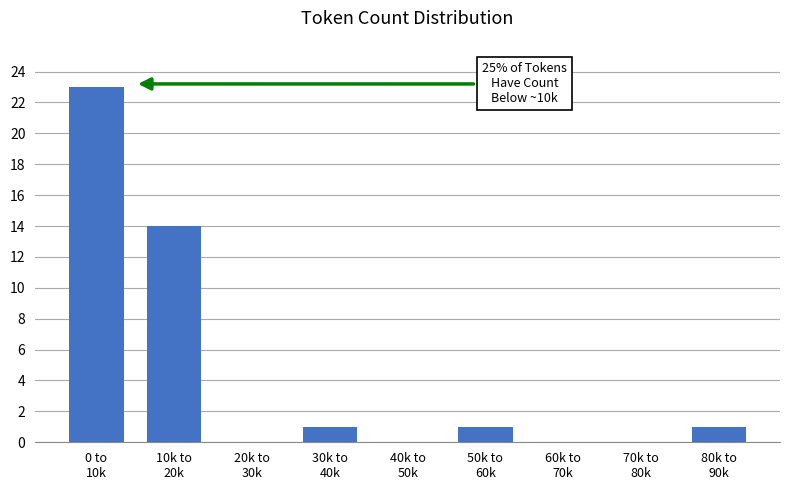

What is the maximum value shown in the chart?

23